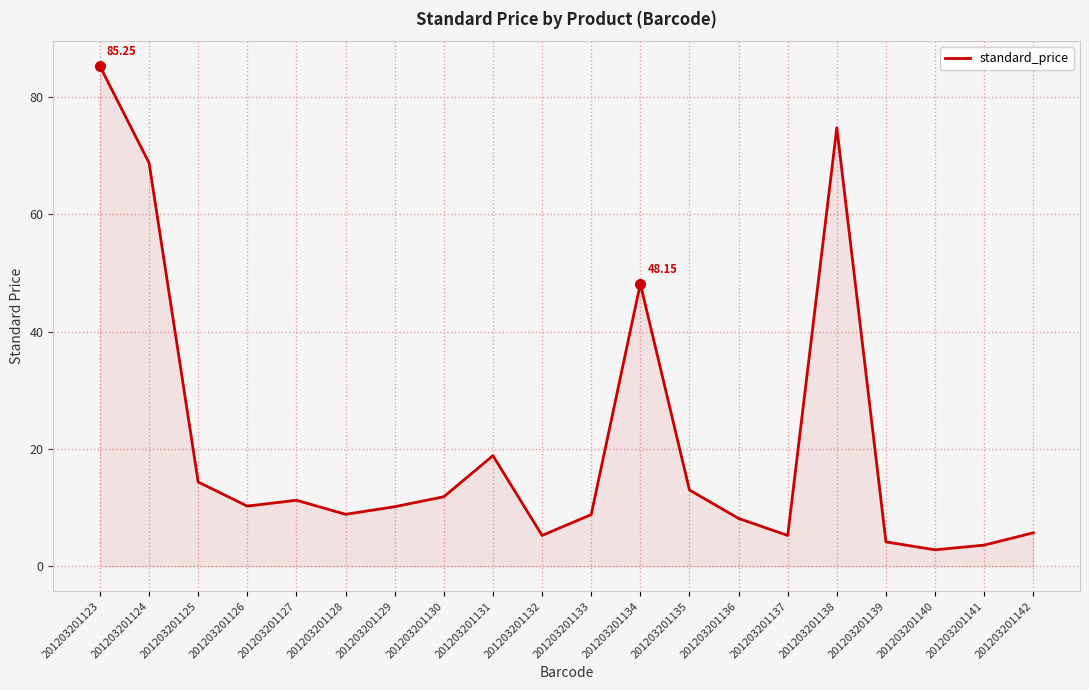

Which has a higher value, 201203201129 or 201203201130?

201203201130